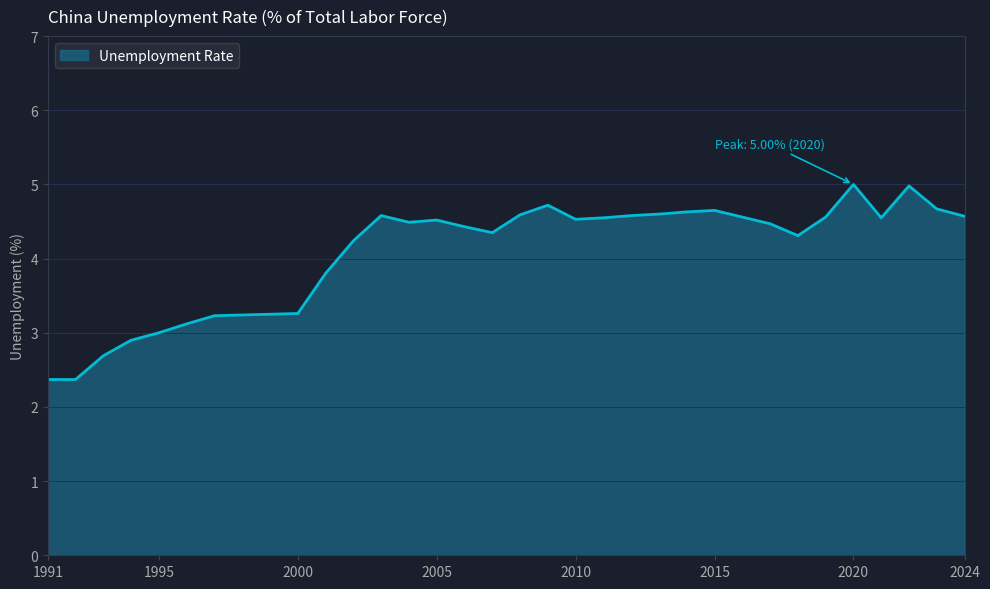

What is the difference between the maximum and minimum values?

2.6